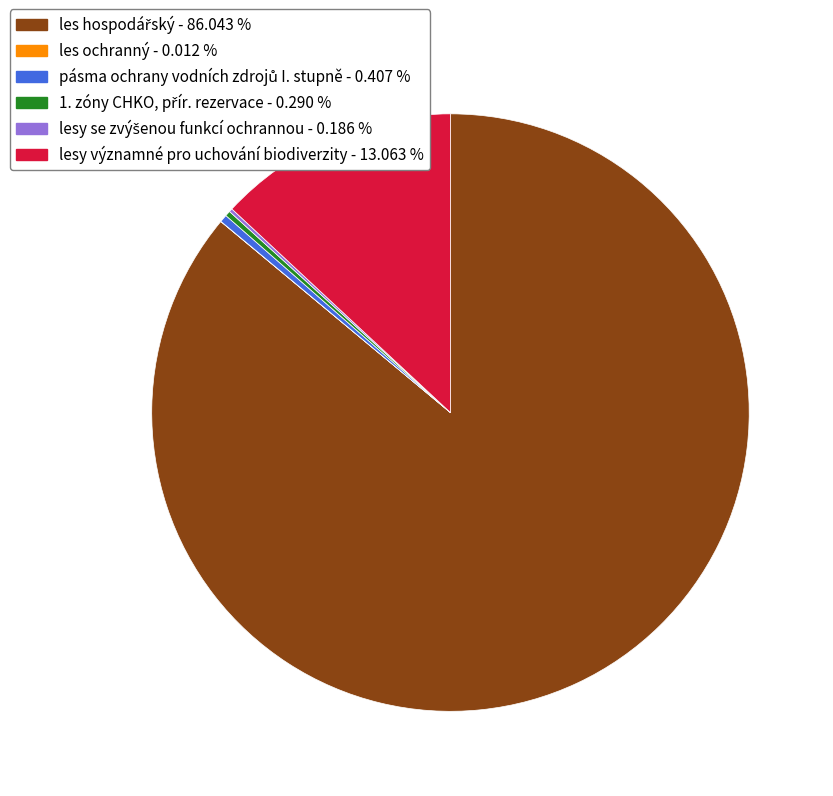

Is there any slice that represents more than half of the pie?

Yes